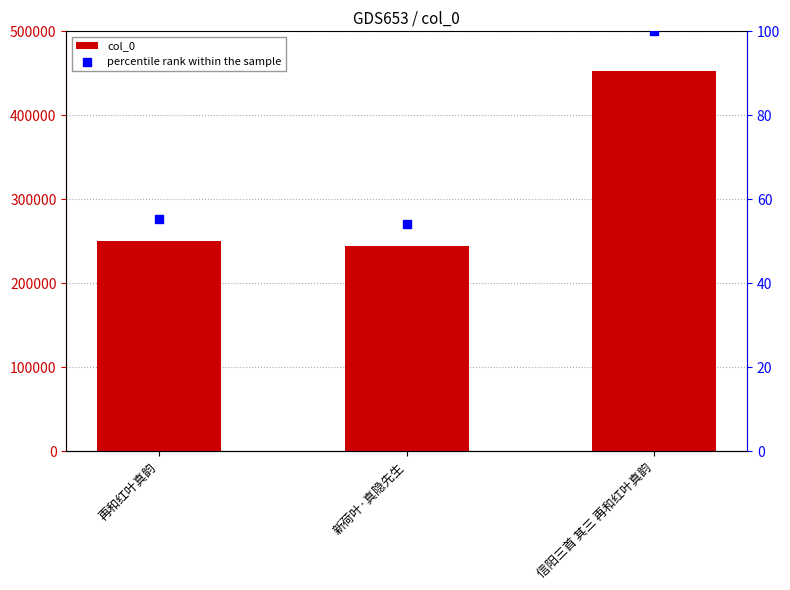

What are all the series names shown in the legend?

col_0, percentile rank within the sample